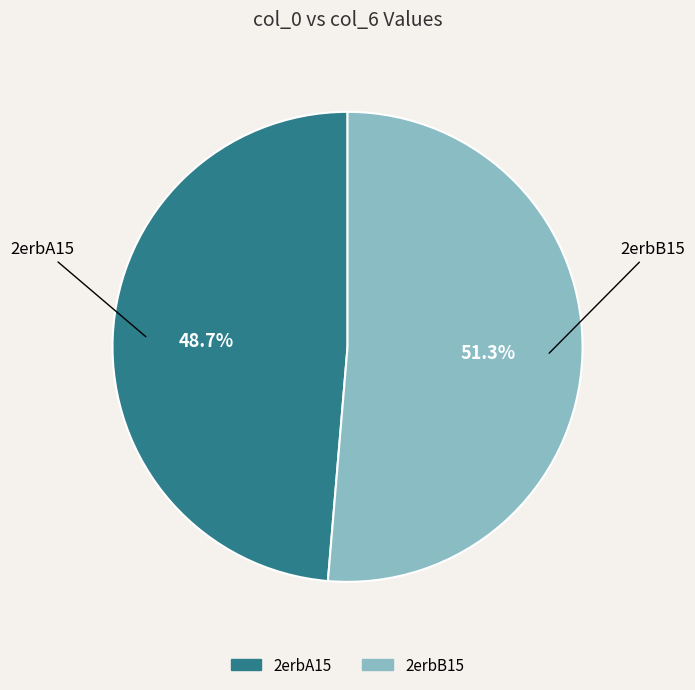

To the nearest percent, what is the combined percentage of 2erbA15 and 2erbB15?

100%